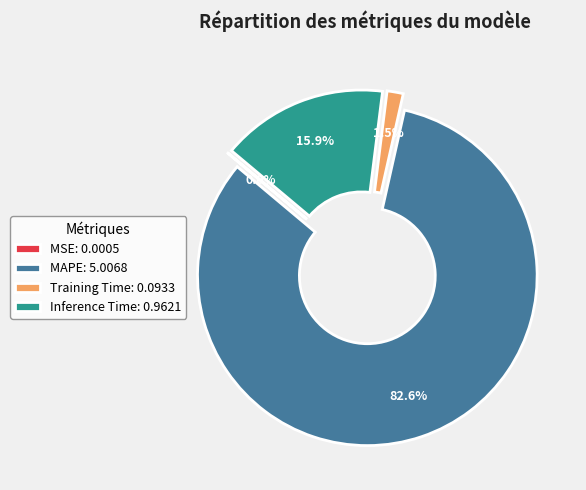

How many segments does this pie chart have?

4